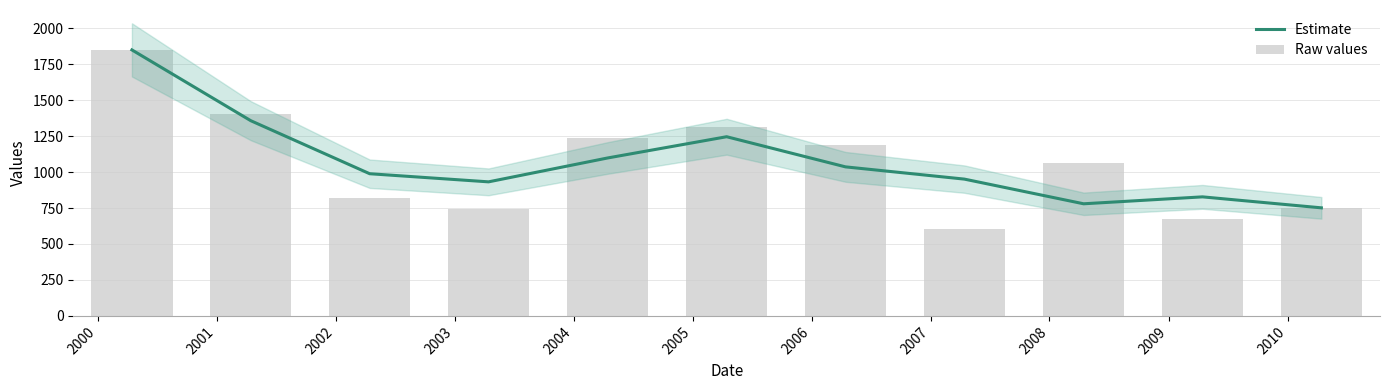

What is the difference between the maximum and minimum values in the Estimate series?

1097.9